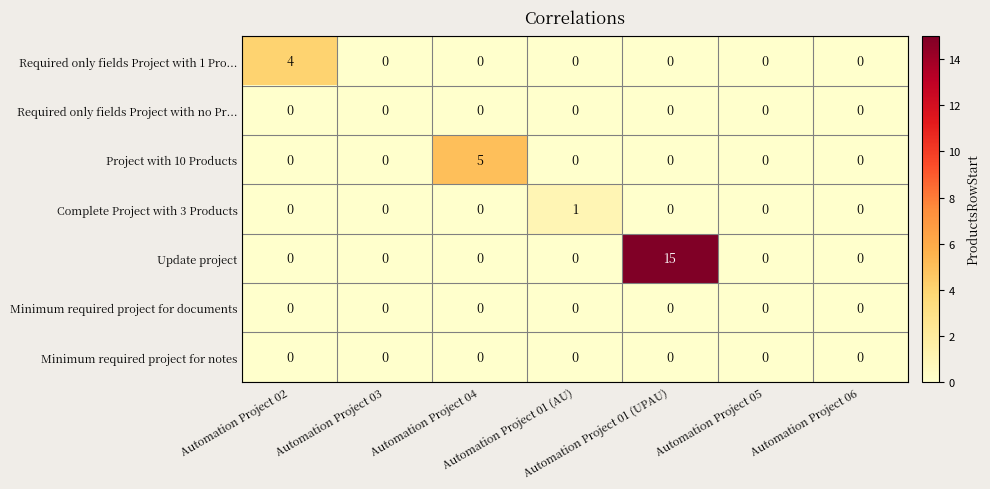

Which series has the widest spread of values?

Update project